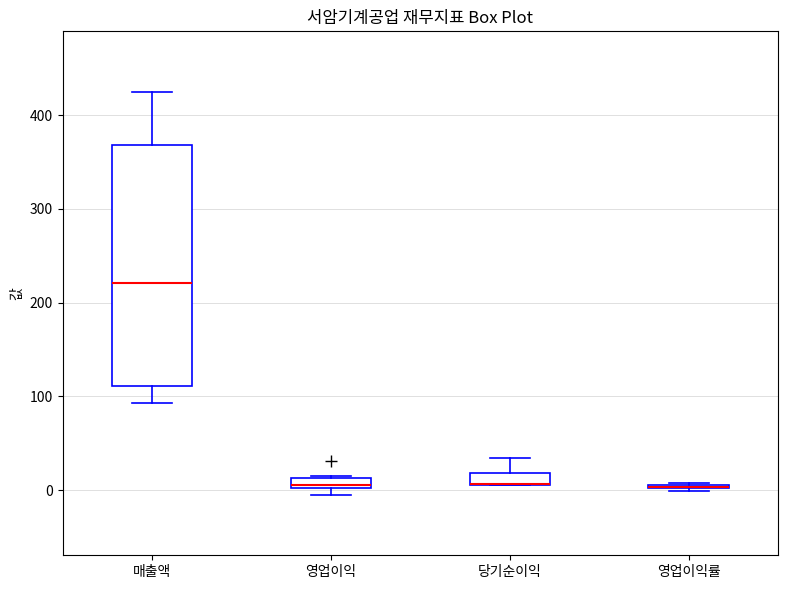

Where is the upper edge of the box for 영업이익 on the y-axis? The values are not printed on the chart, so give them approximately, as read against the axis.

10